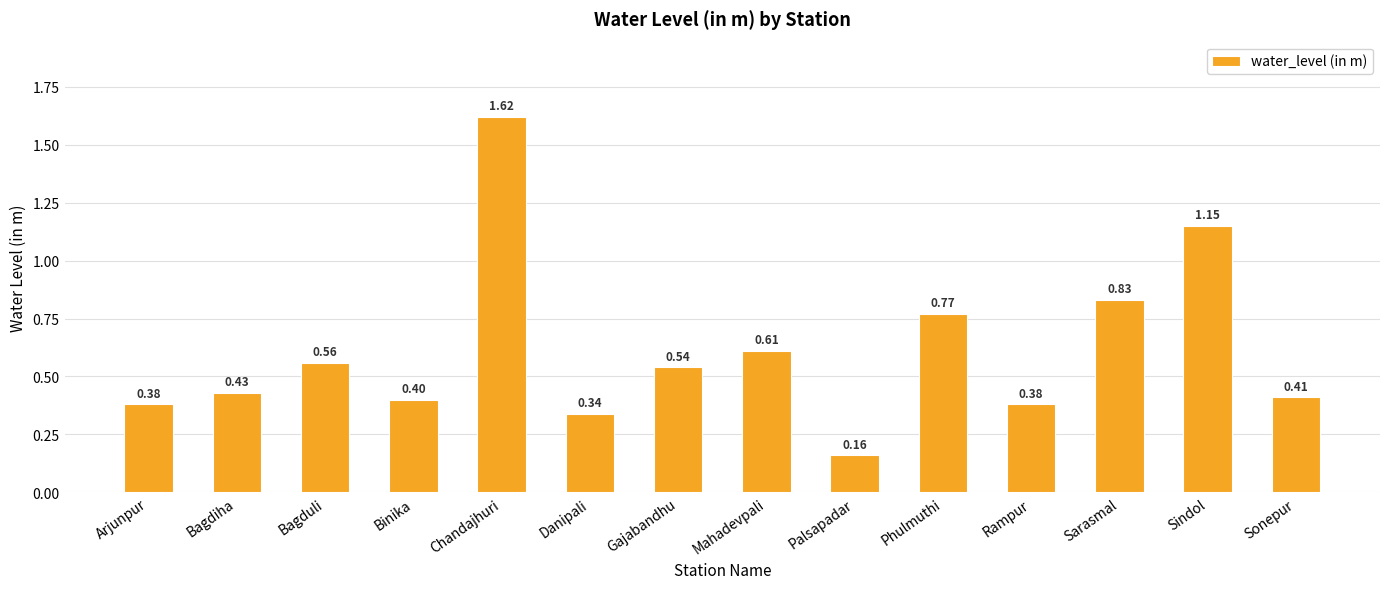

What is the sum of all values?

8.6